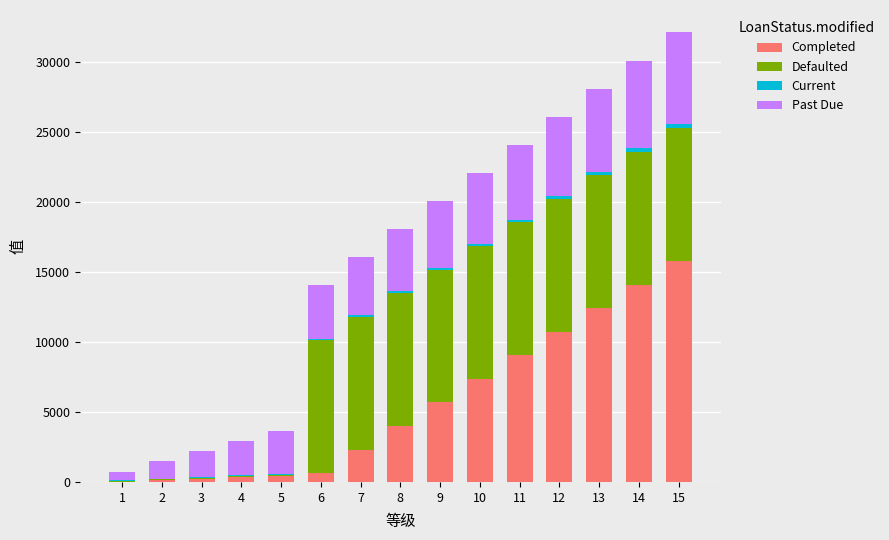

What is the highest value of the Completed series?

15796.6